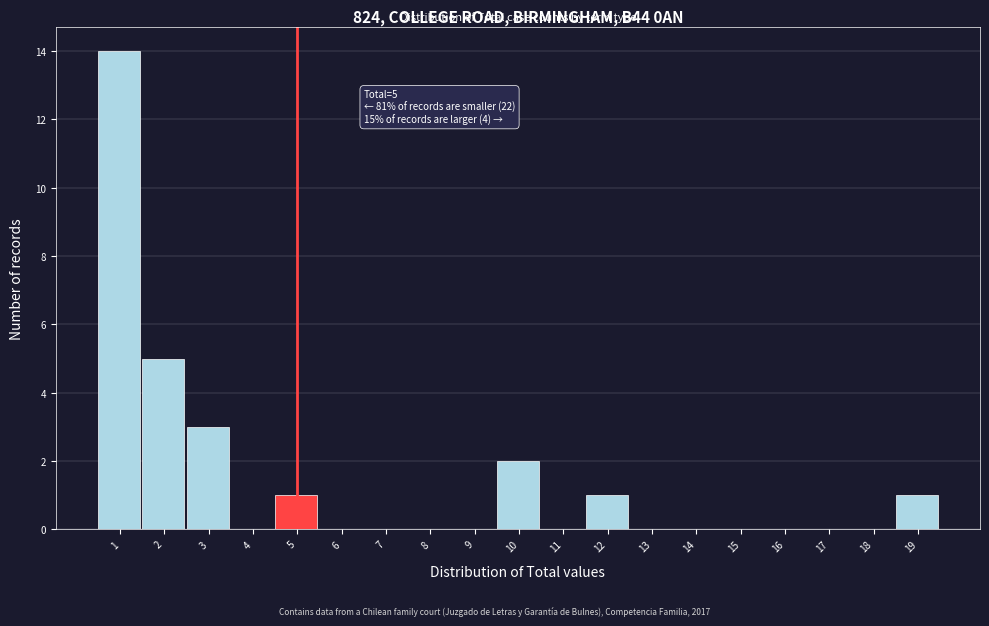

Over which range of the x-axis is the bar tallest?

0.5 to 1.5